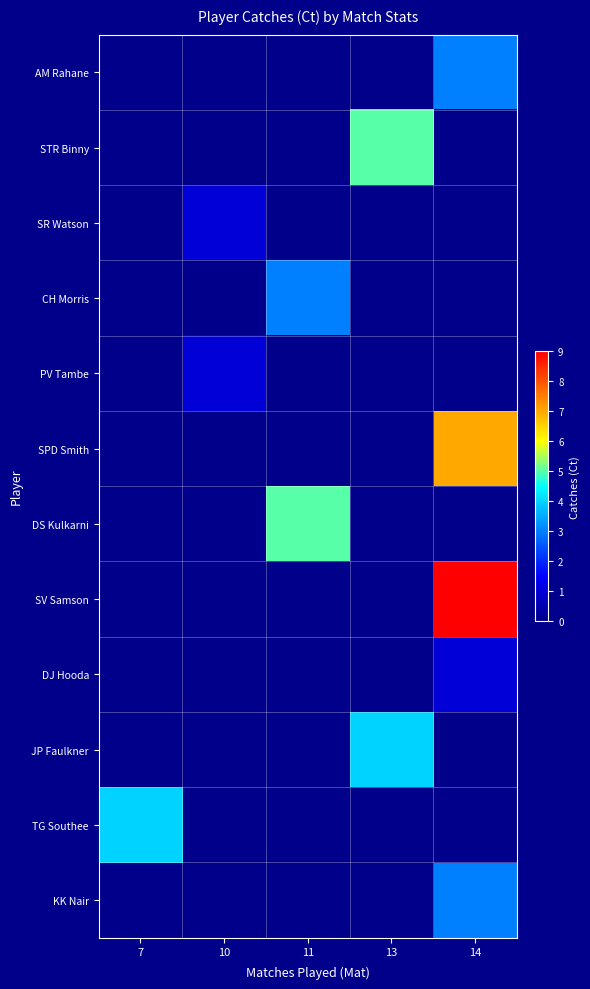

Which label corresponds to the largest value in the chart?

14